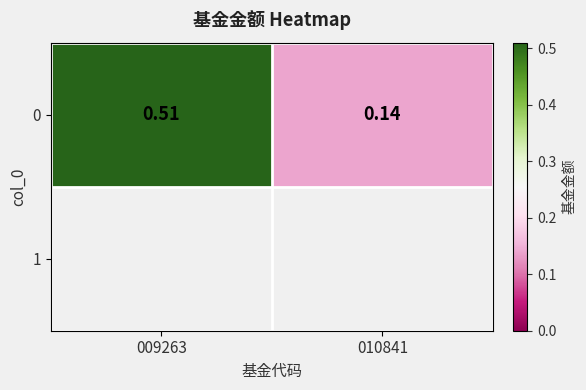

How many values are between 0 and 1?

2